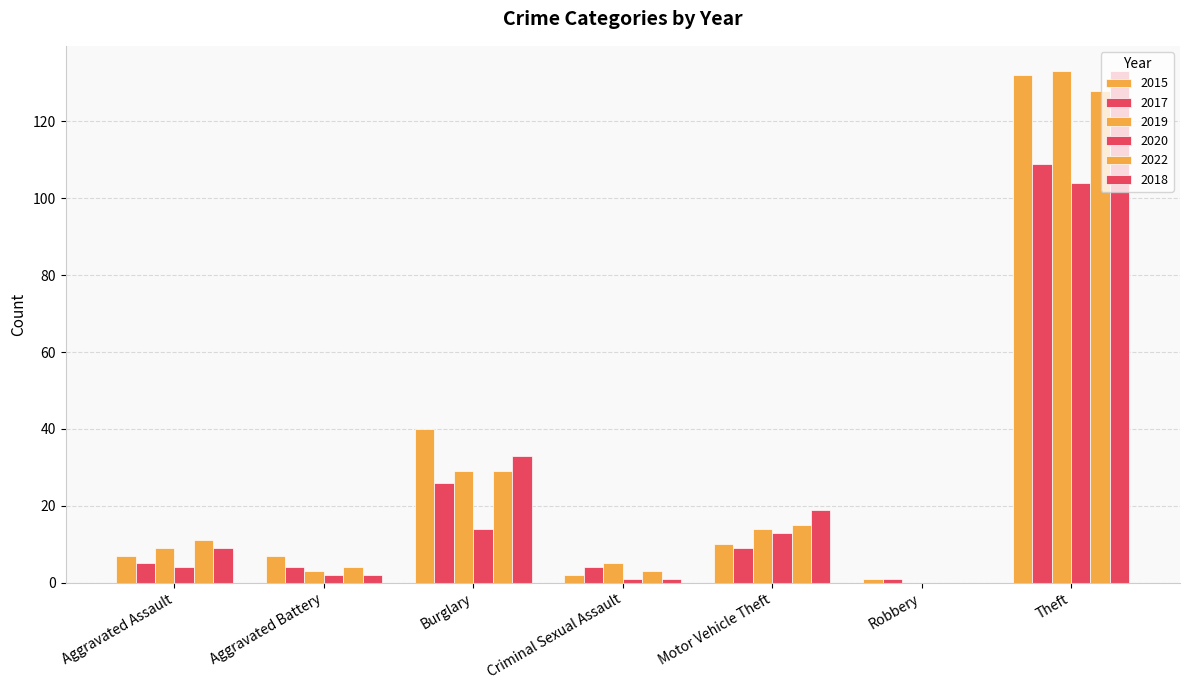

Reading right to left, transcribe all the data shown in this chart.

2015: 132	1	10	2	40	7	7
2017: 109	1	9	4	26	4	5
2019: 133	0	14	5	29	3	9
2020: 104	0	13	1	14	2	4
2022: 128	0	15	3	29	4	11
2018: 133	0	19	1	33	2	9